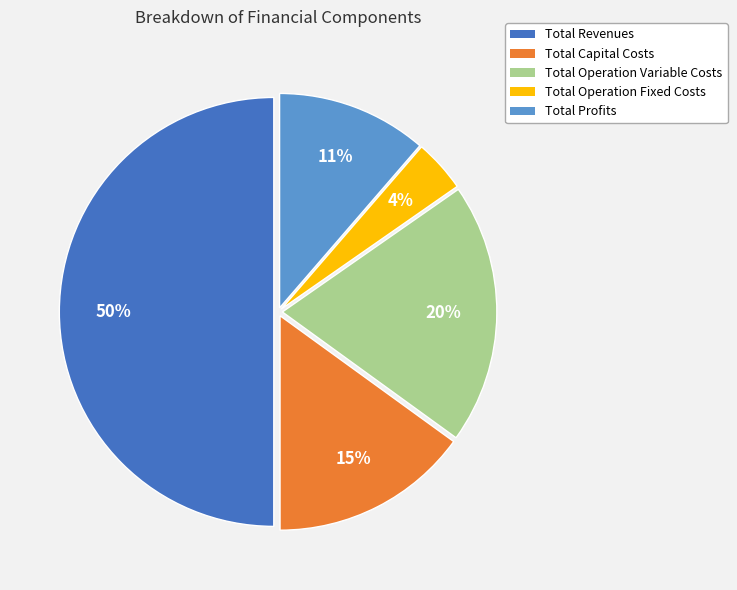

Count the number of slices in the pie.

5